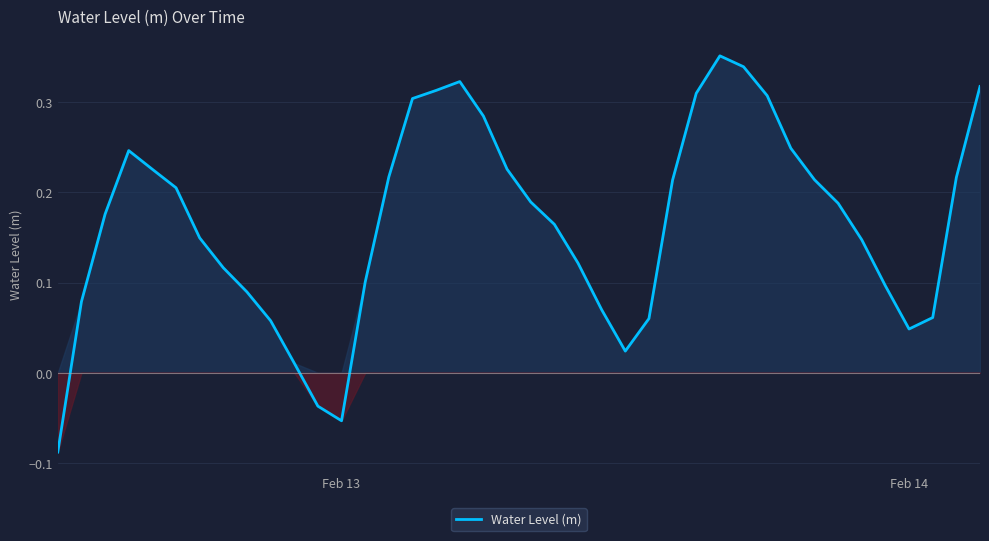

At which label does the data first exceed 0?

Feb 14